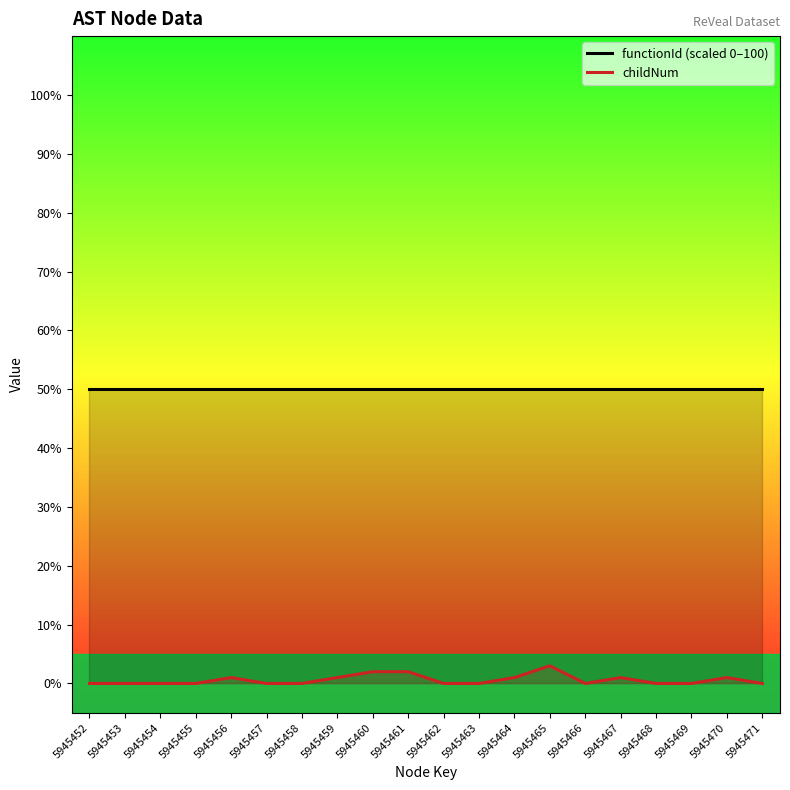

True or false: childNum and functionId (scaled 0–100) cross at least once.

False